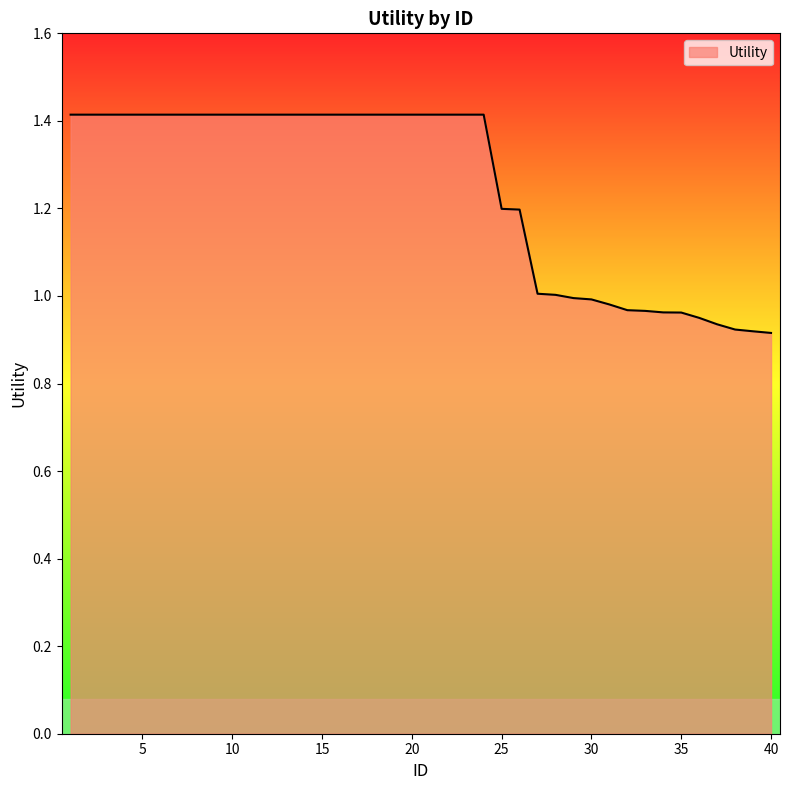

What is the maximum value shown in the chart?

1.4